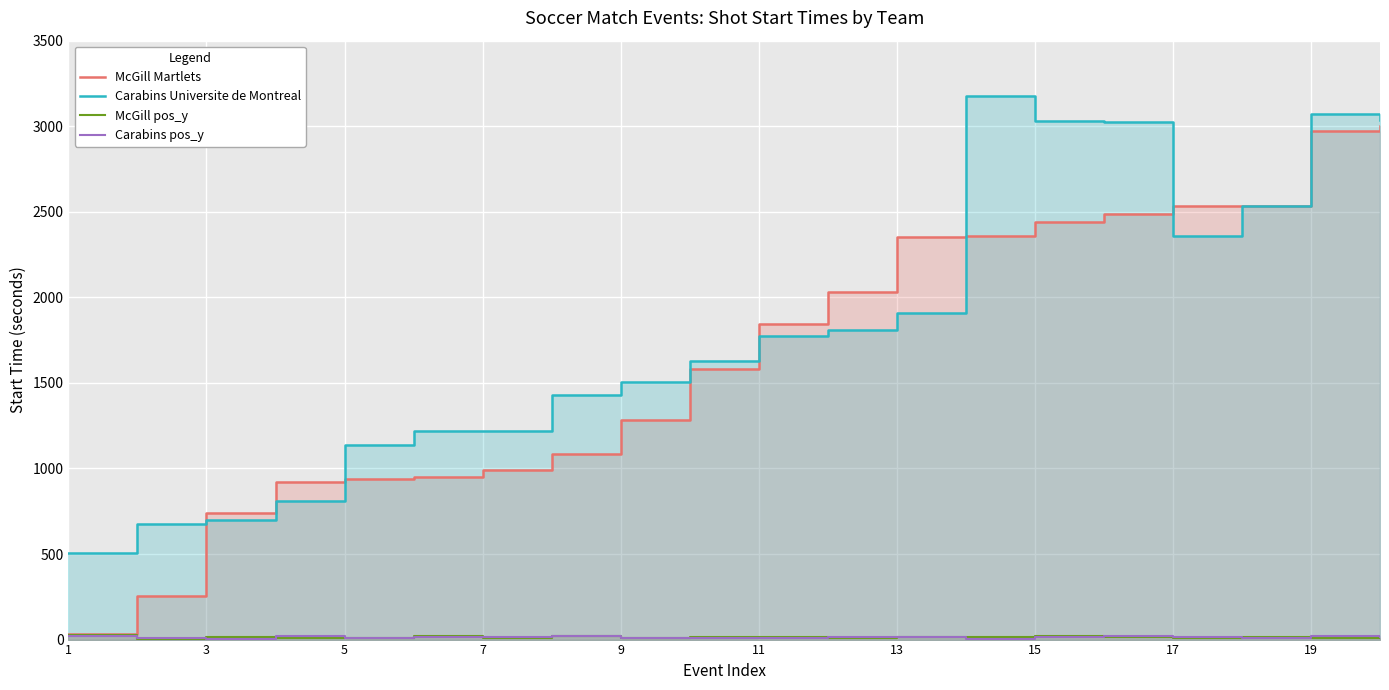

What is the minimum value for Carabins pos_y?

2.5